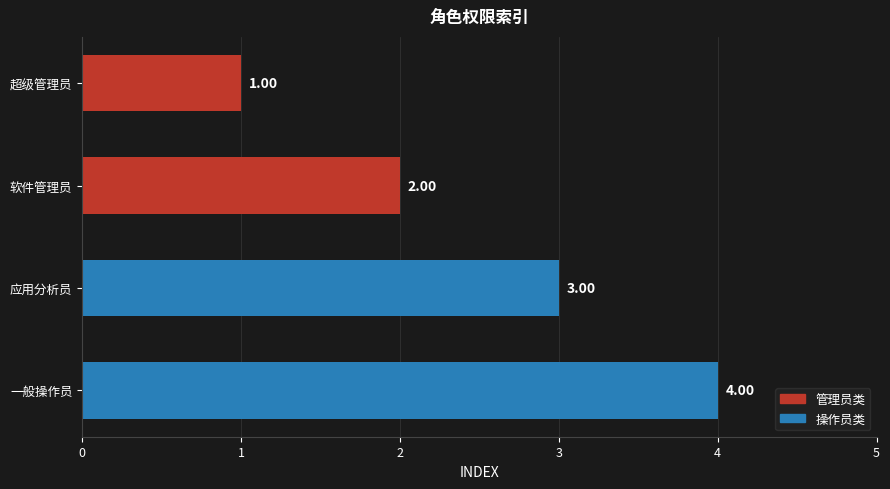

Which has a higher value, 软件管理员 or 应用分析员?

应用分析员